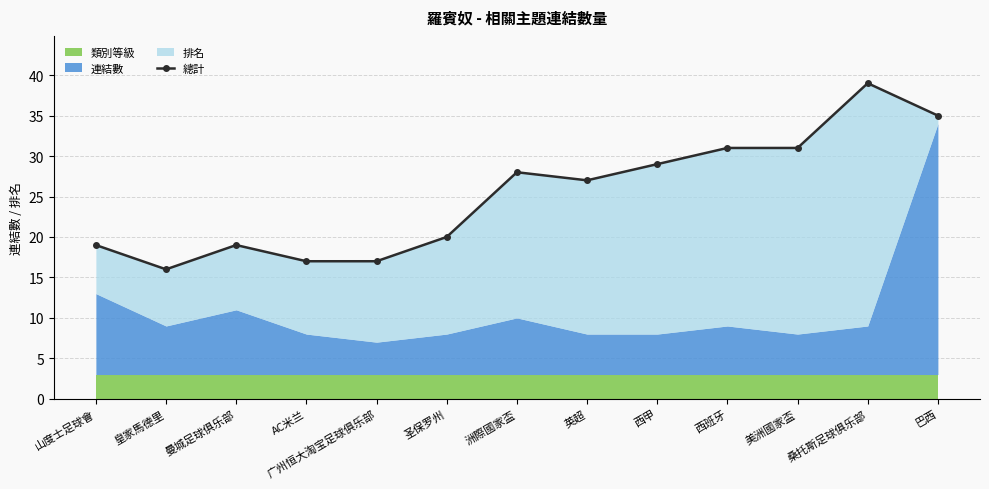

What is the ratio of the value at 西班牙 to the value at 巴西?

0.9